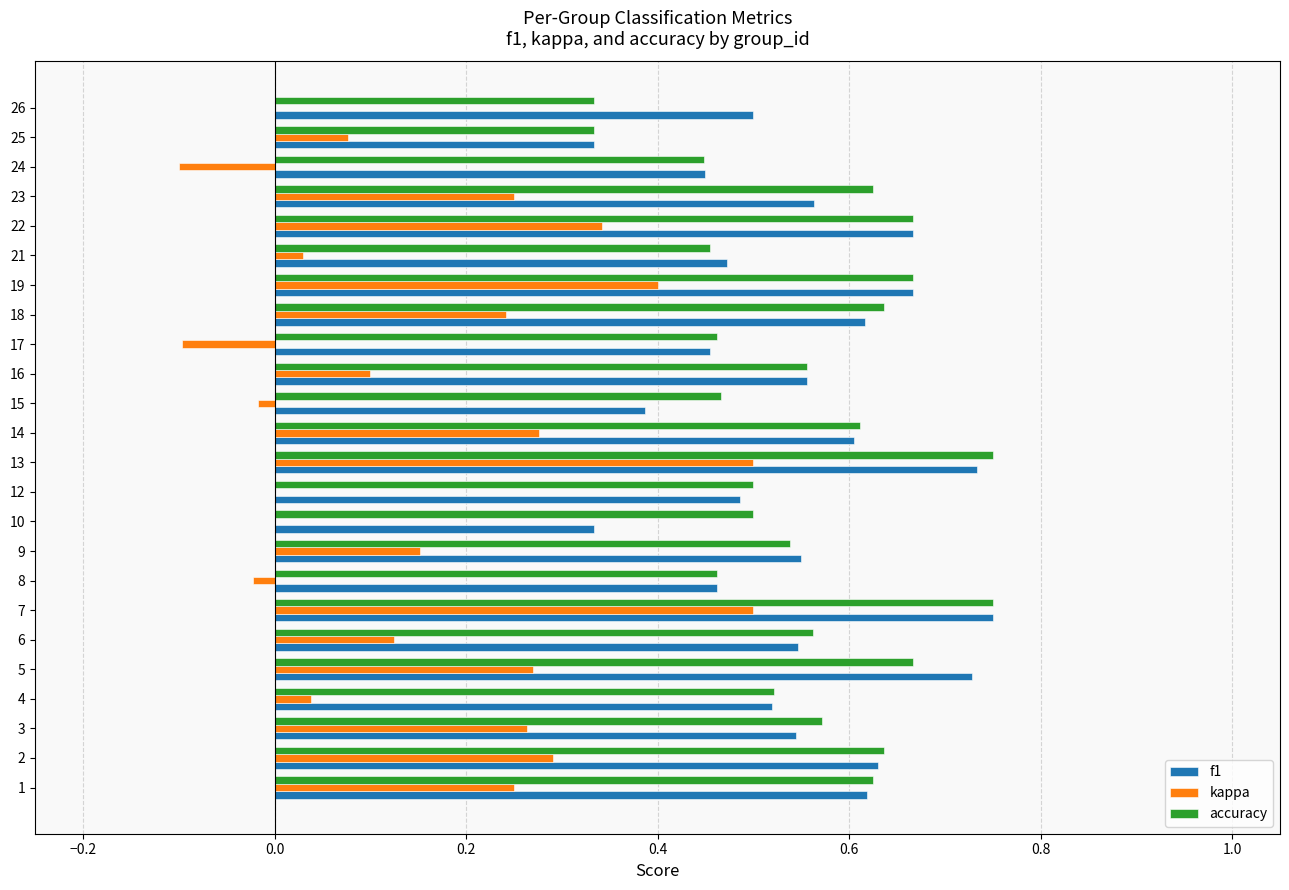

What is the sum of all kappa values?

3.9